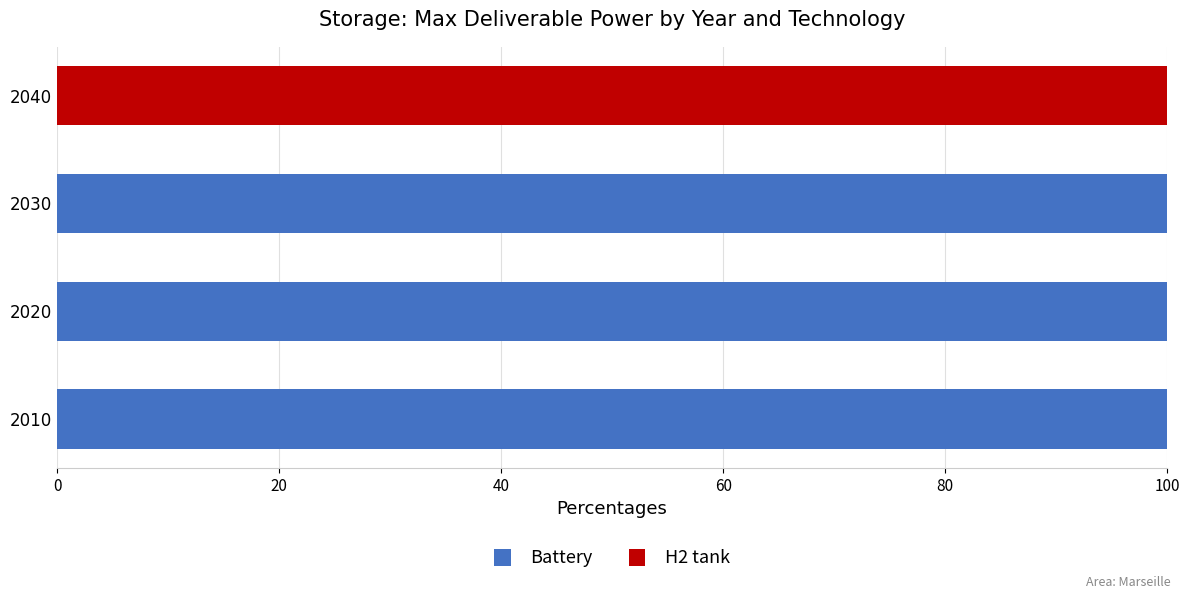

The Battery series shows 0 at 2040. True or false?

True